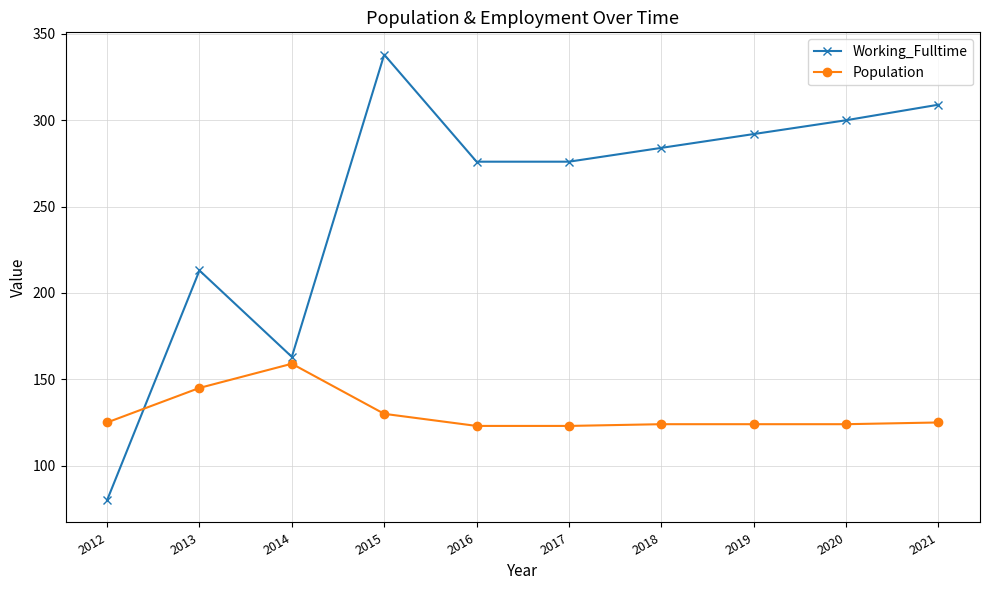

Which series changed the most between 2014 and 2016?

Working_Fulltime